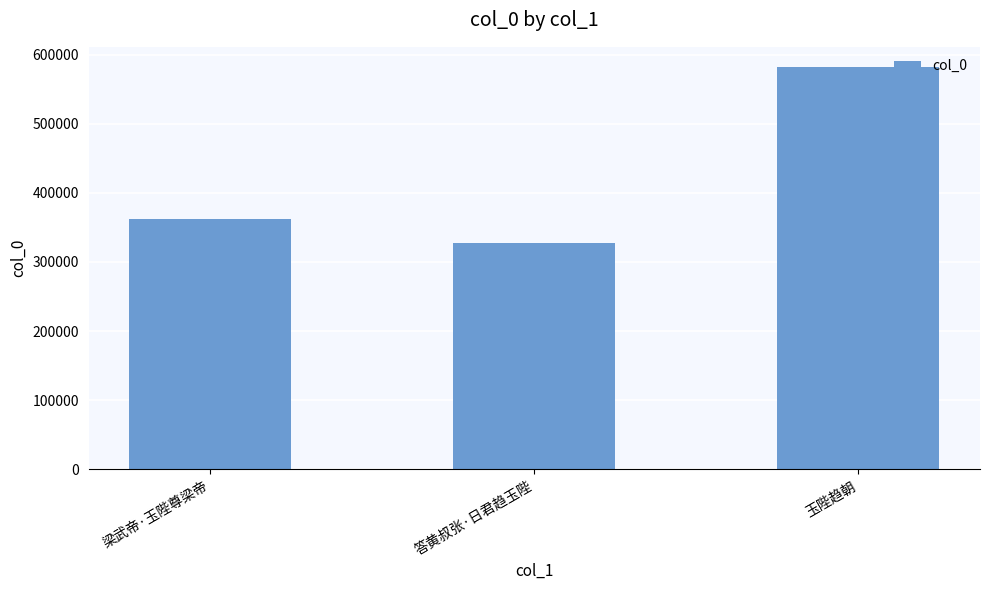

Read the value at 玉陛趋朝, to the nearest 10.

582210